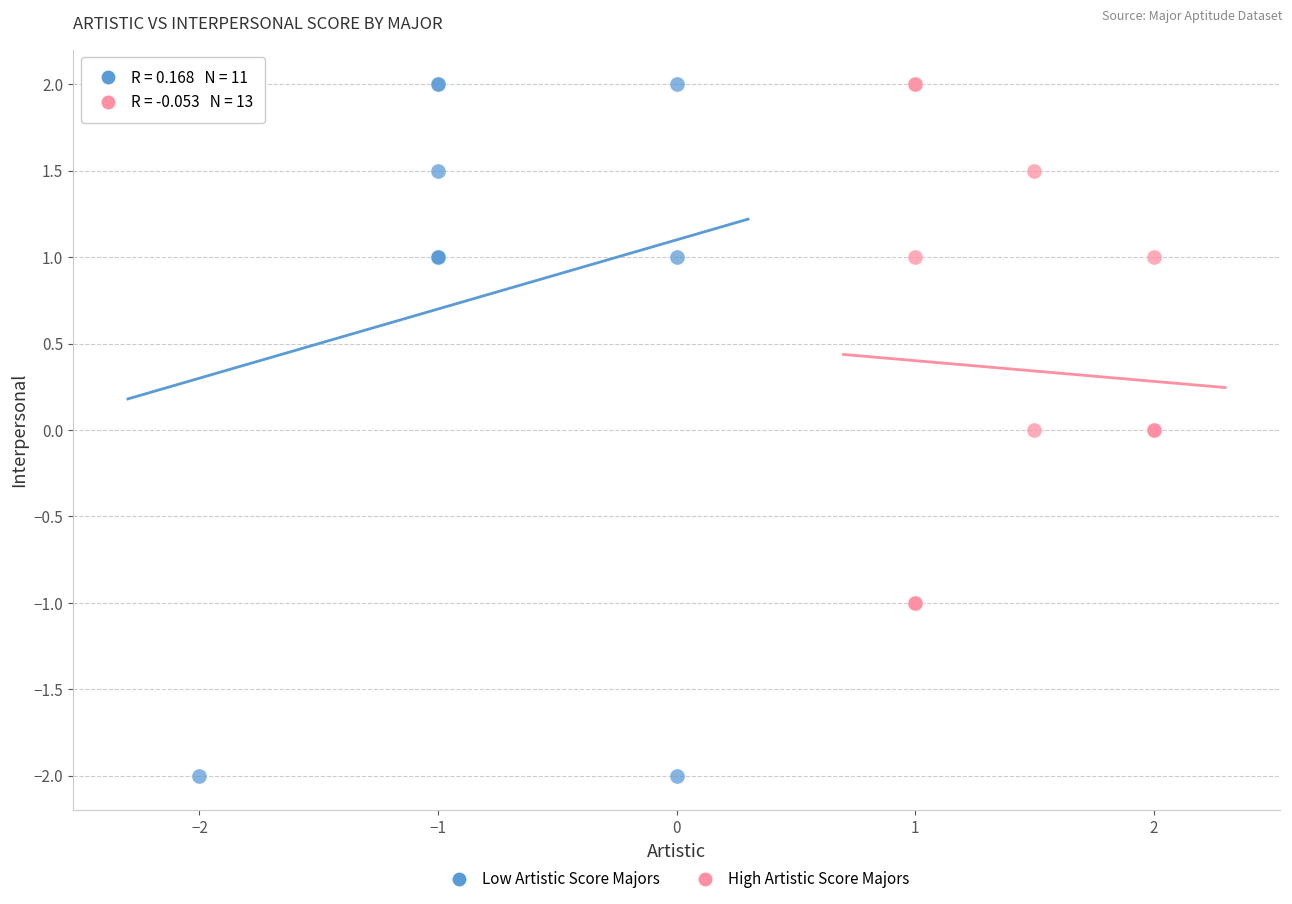

Which series reaches the minimum Y coordinate?

Low Artistic Score Majors